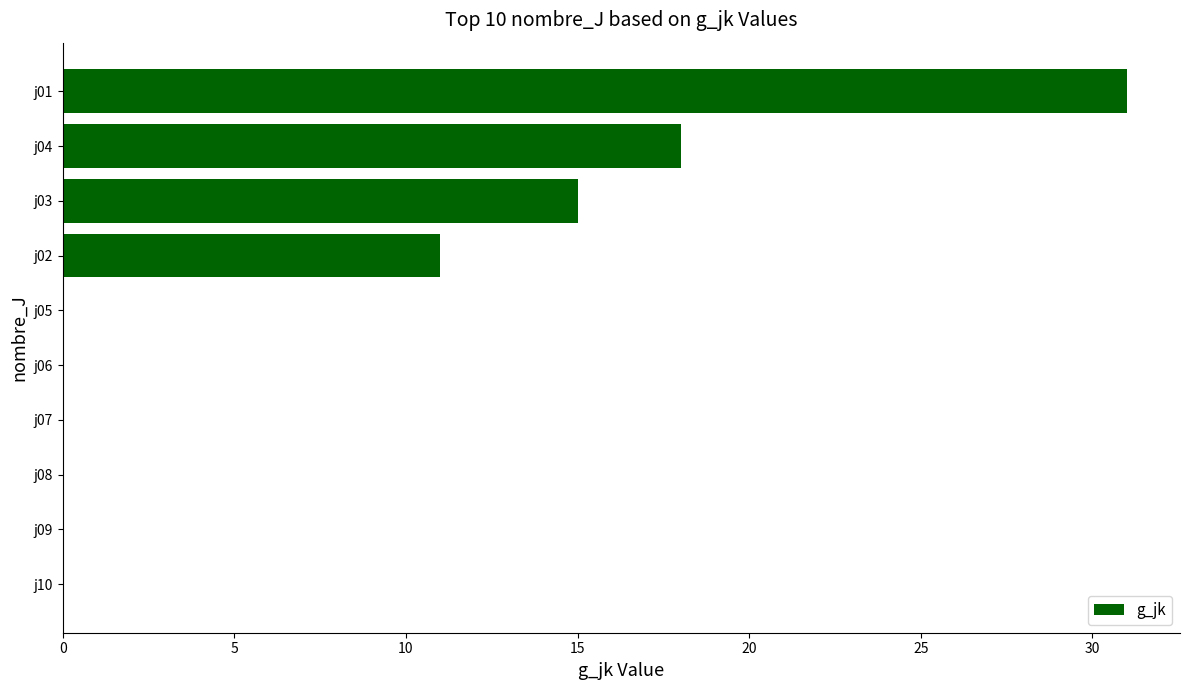

What is the sum of all values?

75